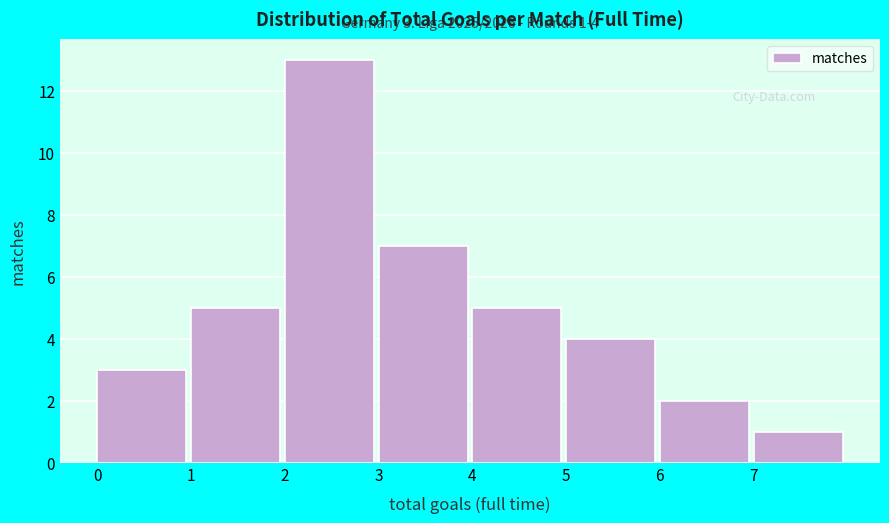

Over which range of the x-axis is the bar tallest?

2 to 3